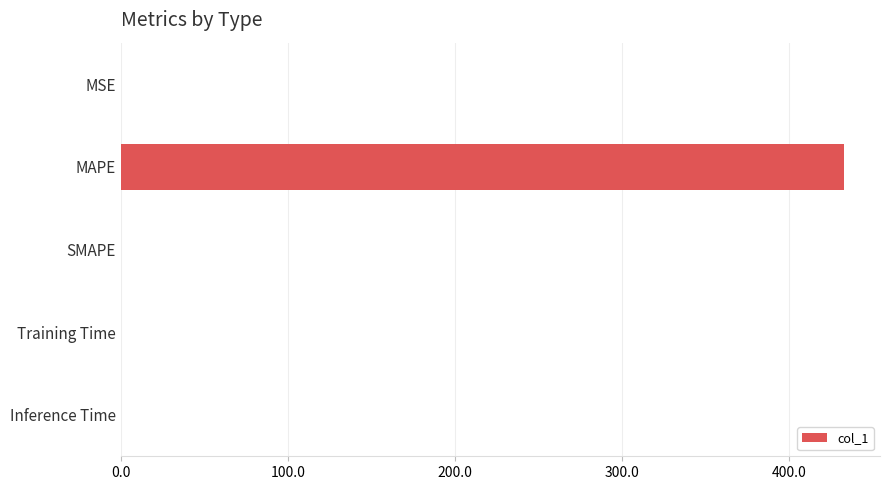

What is the sum of all values?

432.6